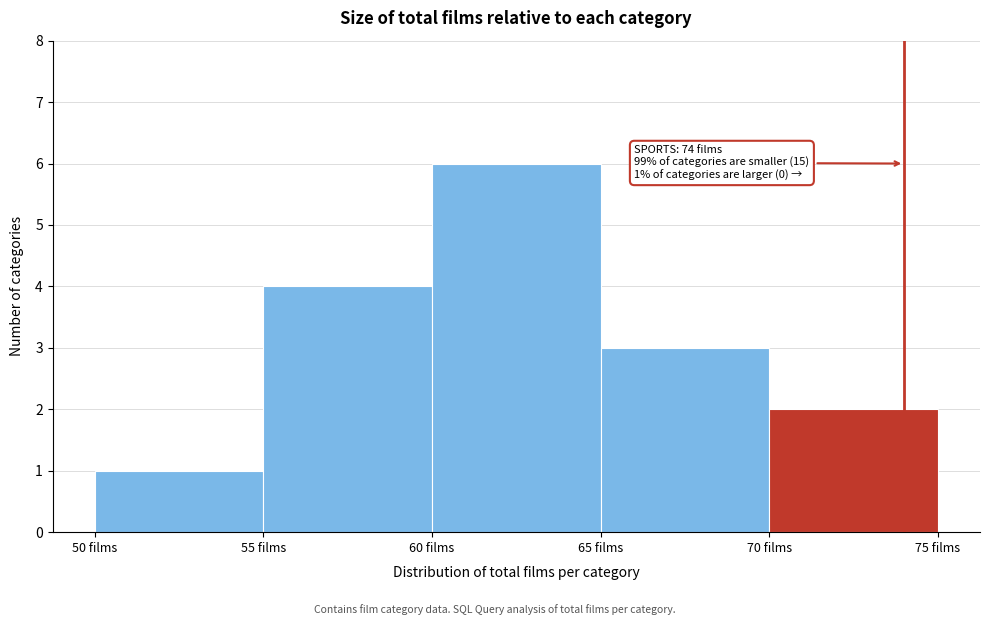

Which range on the x-axis has the tallest bar?

60 to 65